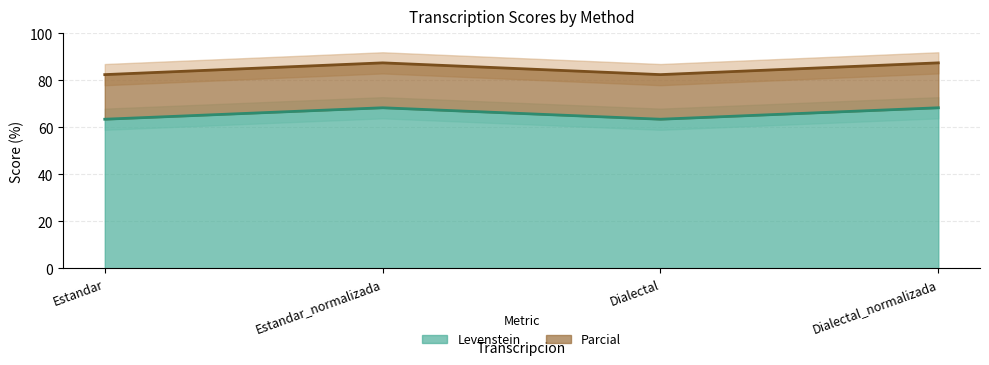

Reading left to right, list all the values displayed in this chart.

Levenstein: Estandar=63.4	Estandar_normalizada=68.3	Dialectal=63.4	Dialectal_normalizada=68.3
Parcial: Estandar=82.4	Estandar_normalizada=87.4	Dialectal=82.4	Dialectal_normalizada=87.4